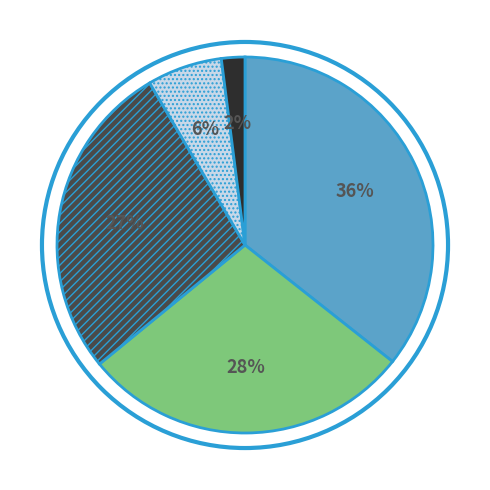

To the nearest percent, what is the difference between the largest and smallest slice percentages?

34%